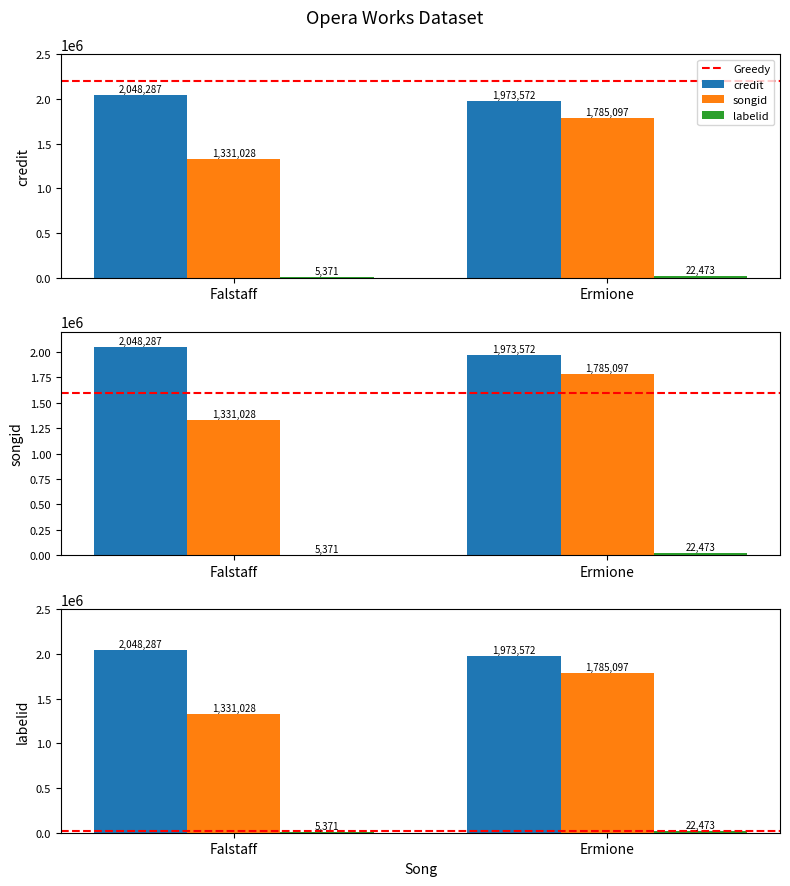

What is the difference between the songid values at Falstaff and Ermione?

454069